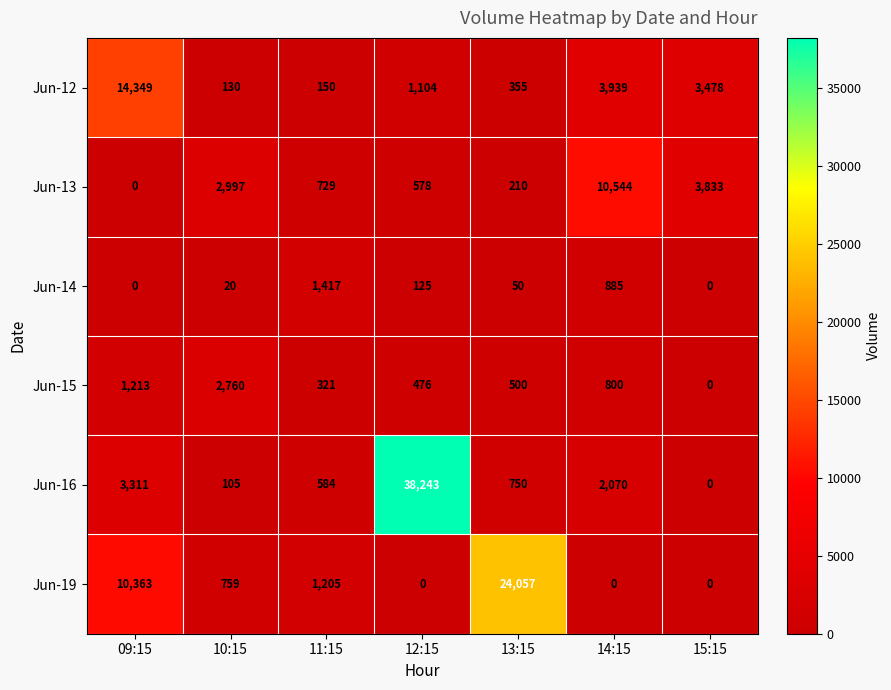

Is the value of Jun-12 at 15:15 greater than the value of Jun-19 at 12:15?

Yes